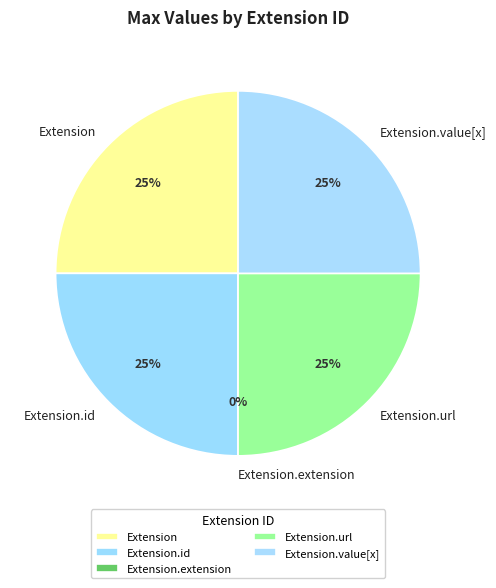

The Extension.value[x] slice represents 25% of the pie. True or false?

True